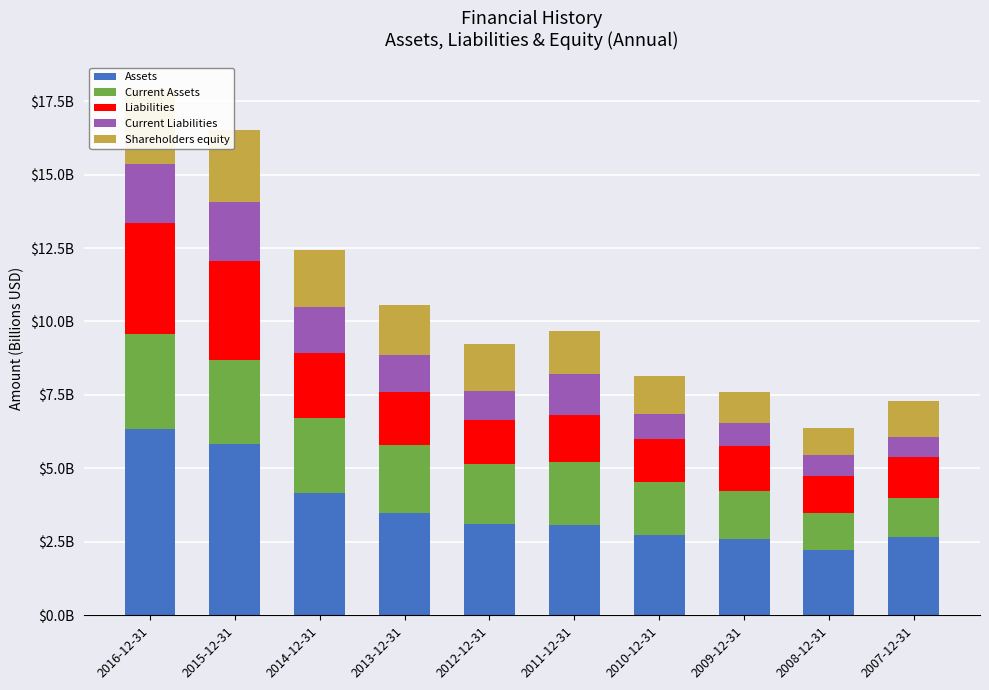

Is the value of Liabilities at 2011-12-31 greater than the value of Current Assets at 2014-12-31?

No